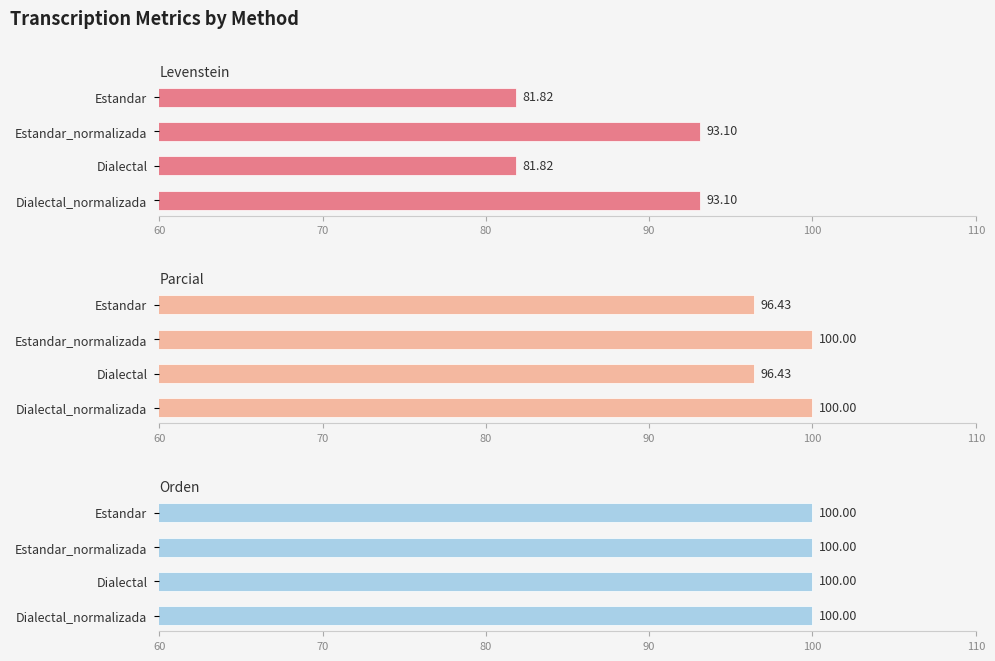

How many bars are there in total?

12